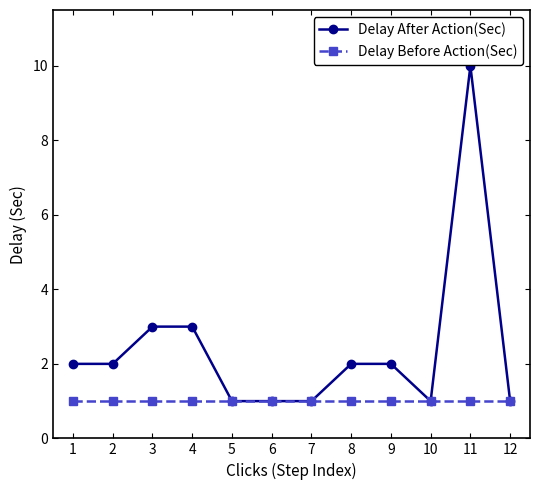

Is the value of Delay Before Action(Sec) at 6 greater than the value of Delay After Action(Sec) at 1?

No